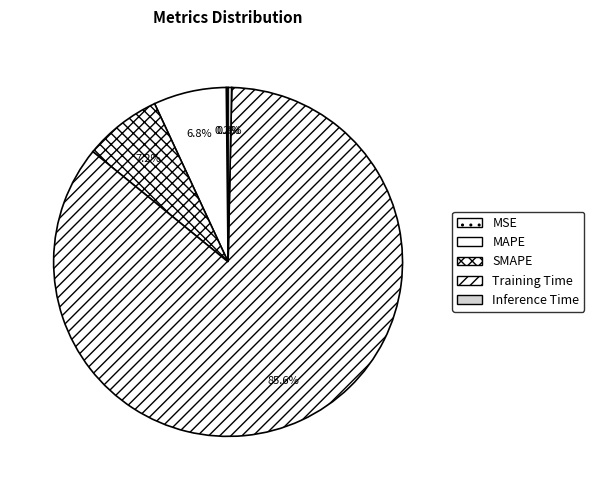

Is it true that Training Time is 78% of the pie?

False